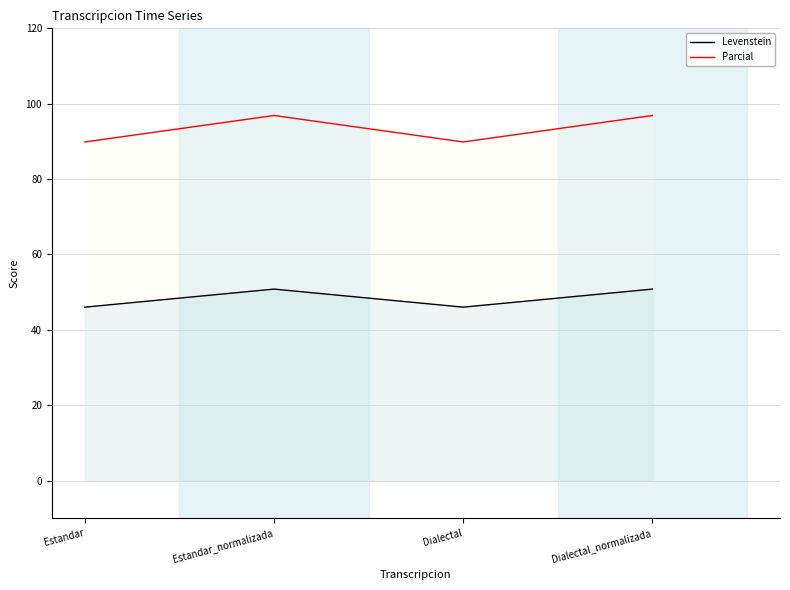

True or false: Parcial has a value of 161.5 at Estandar.

False